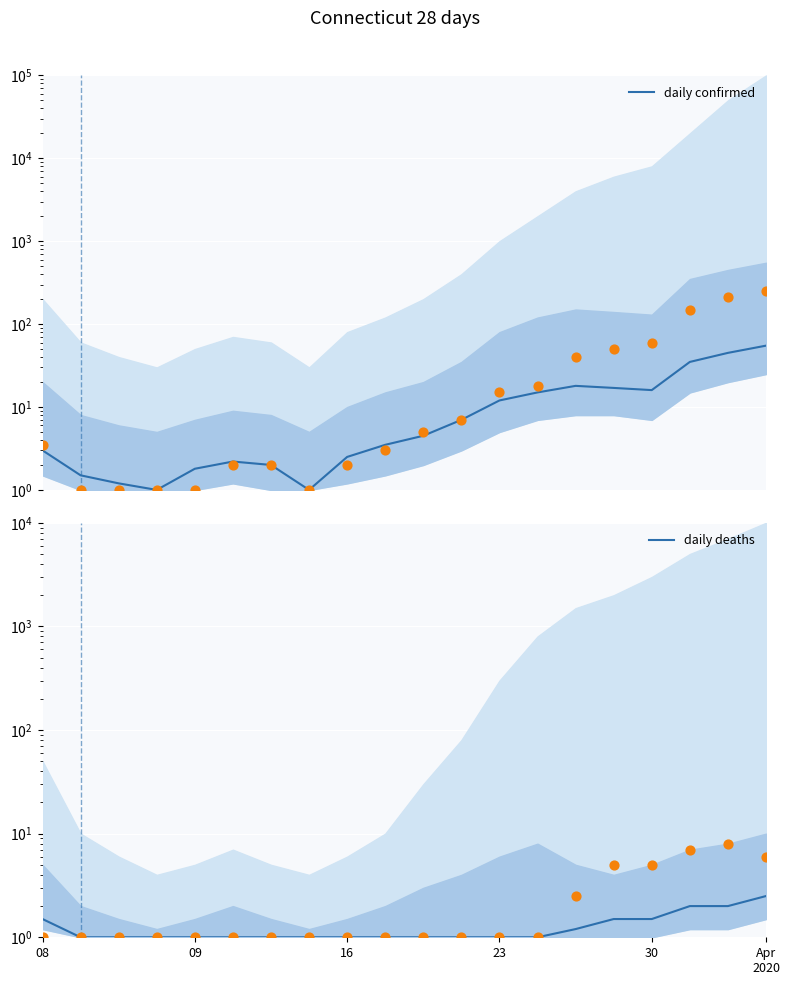

What are all the series names shown in the legend?

daily confirmed, daily deaths